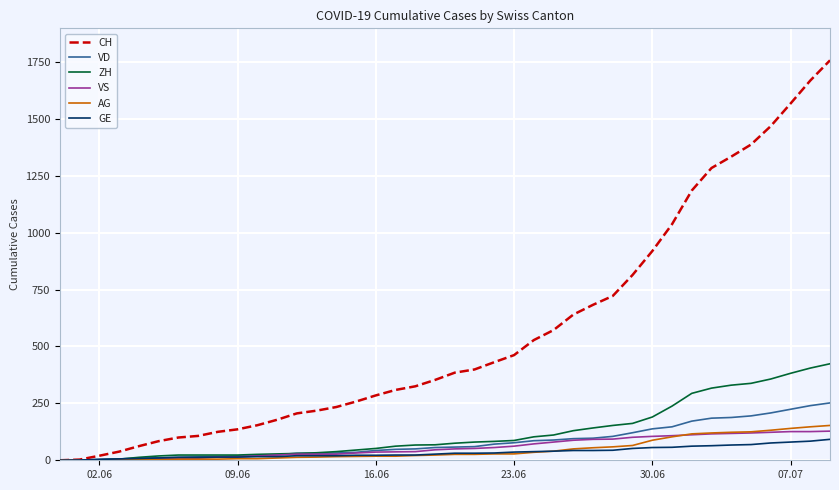

Which series has the widest spread of values?

CH